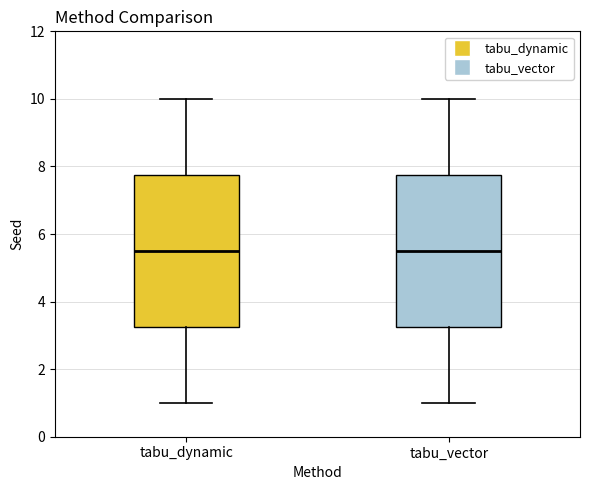

Where does the median line of the box for tabu_dynamic sit on the y-axis? The values are not printed on the chart, so give them approximately, as read against the axis.

5.6